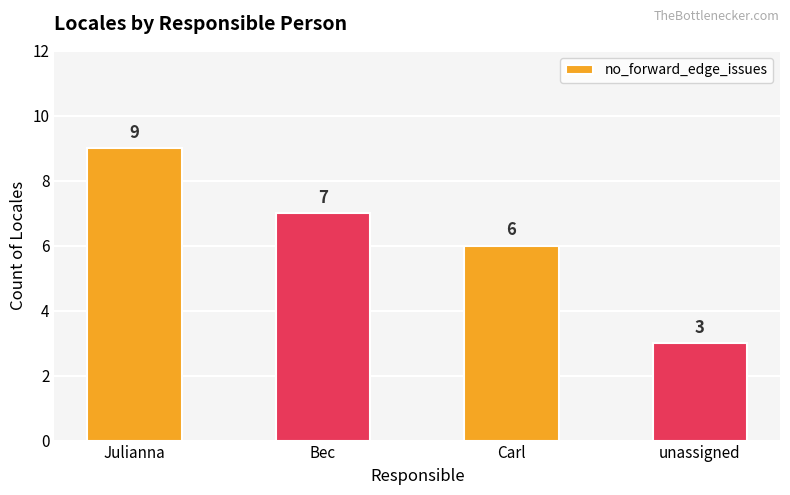

What is the change in value from Julianna to Bec?

-2